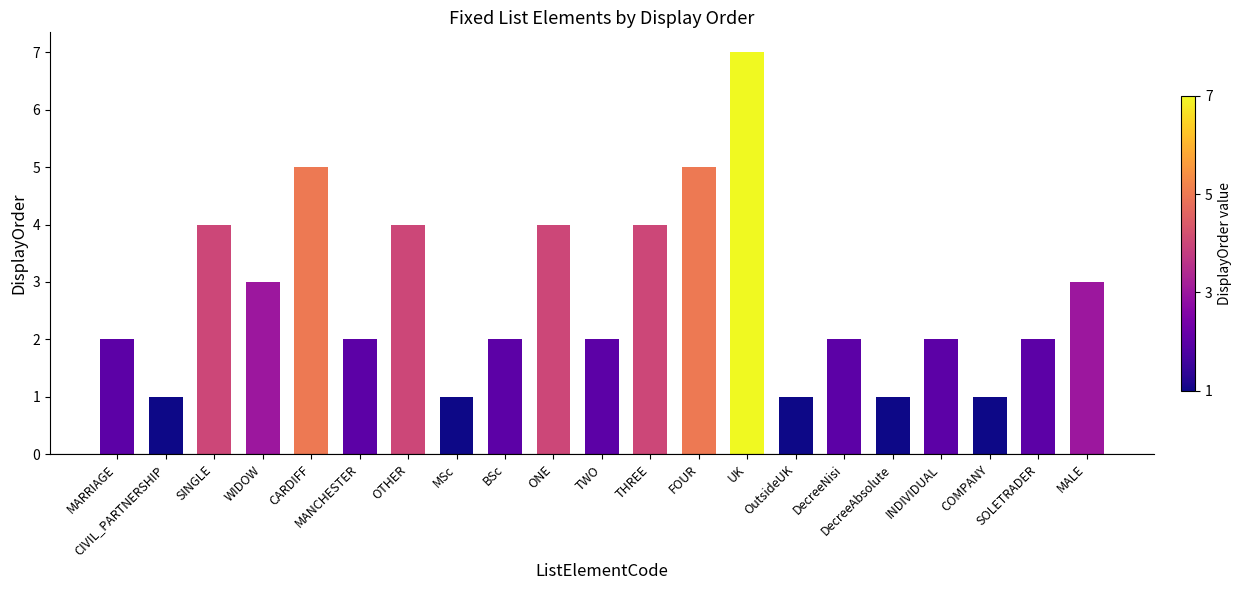

What is the sum of all values?

58